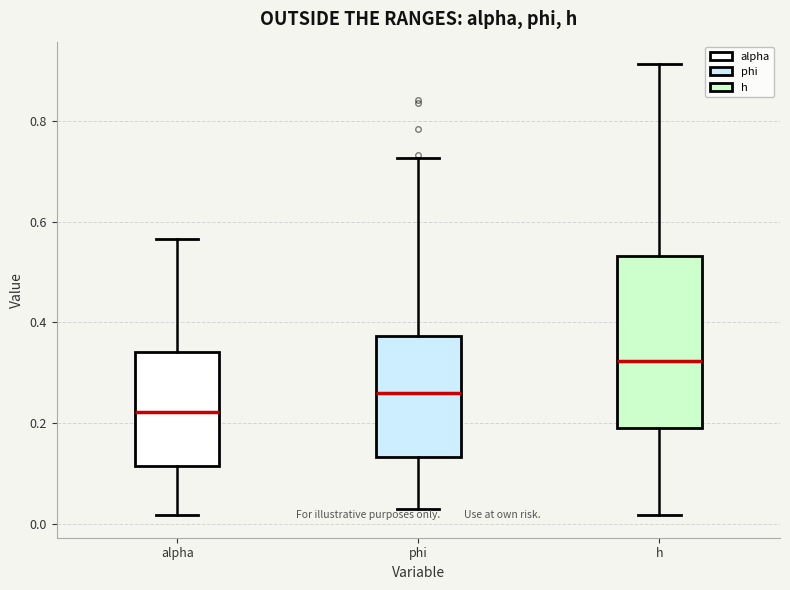

Where is the lower edge of the box for alpha on the y-axis? The values are not printed on the chart, so give them approximately, as read against the axis.

0.12